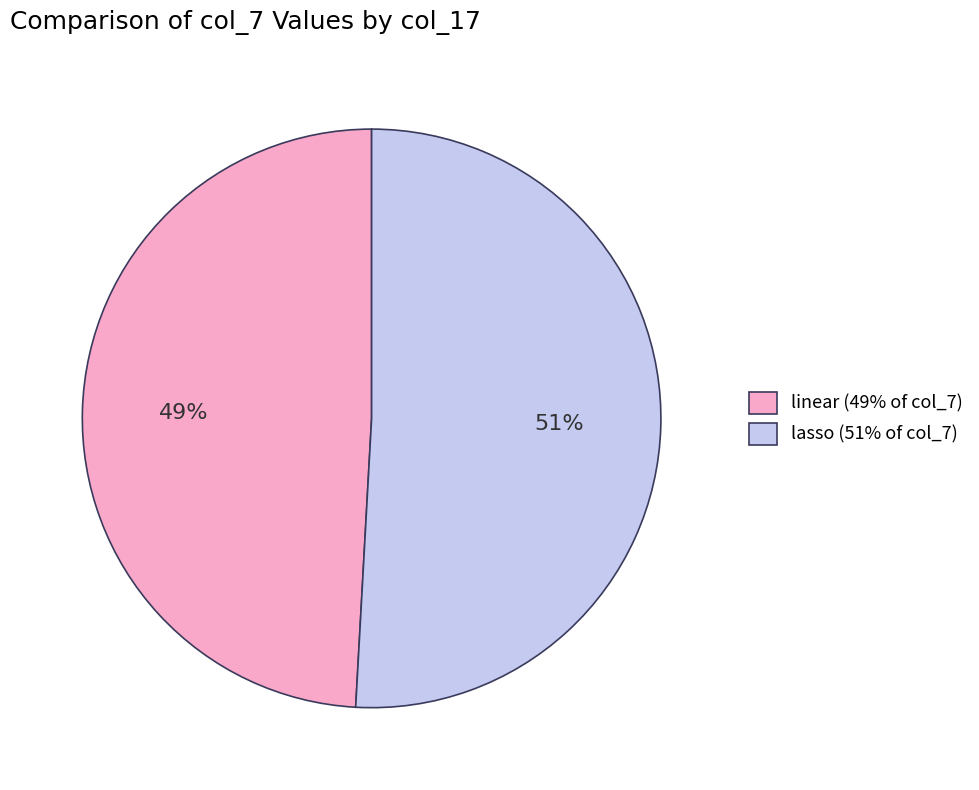

Which slice is the largest?

lasso